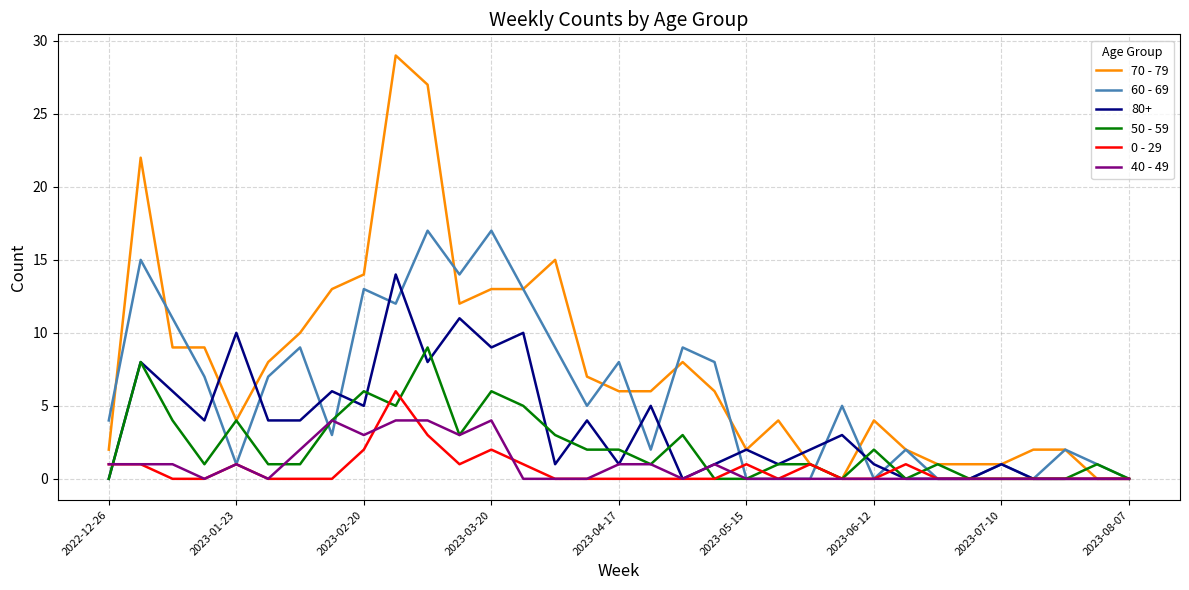

Rank the series by their maximum value, from lowest to highest.

40 - 49, 0 - 29, 50 - 59, 80+, 60 - 69, 70 - 79